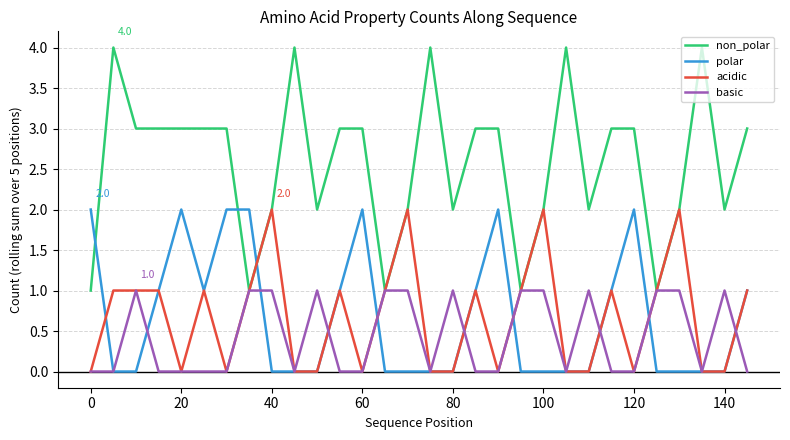

What is the maximum value shown in the chart?

4